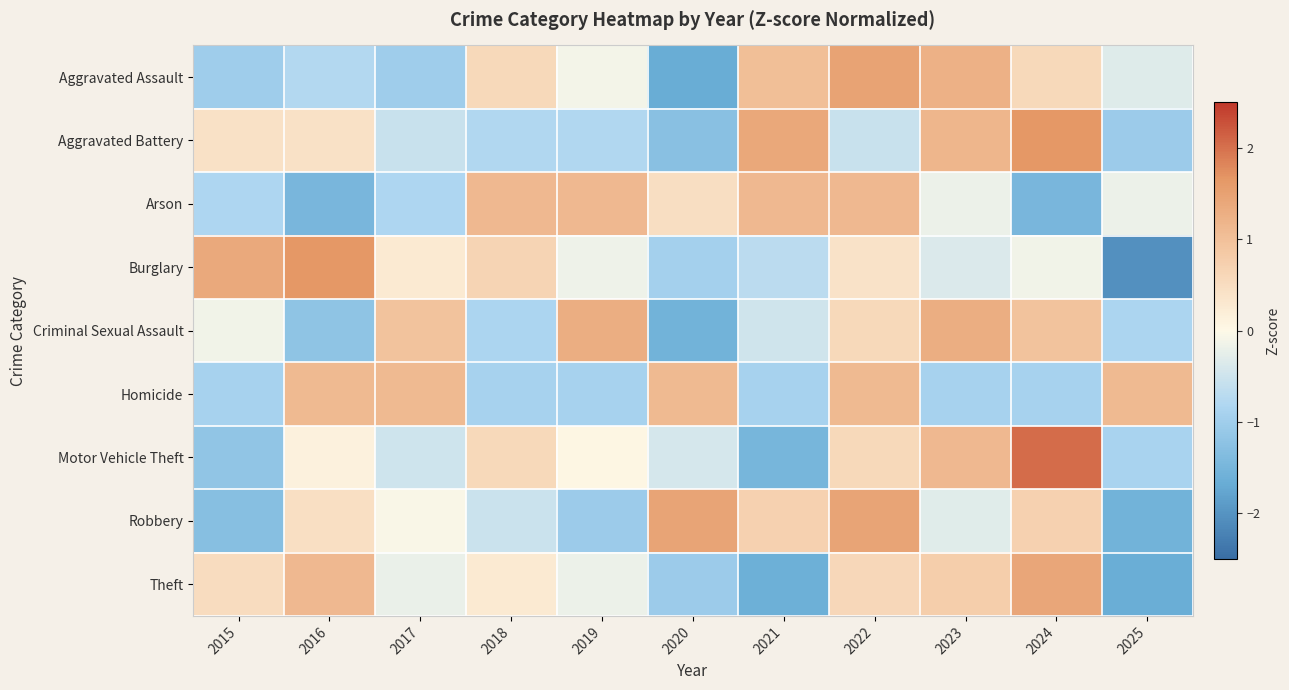

At how many categories does at least one series exceed -1?

11